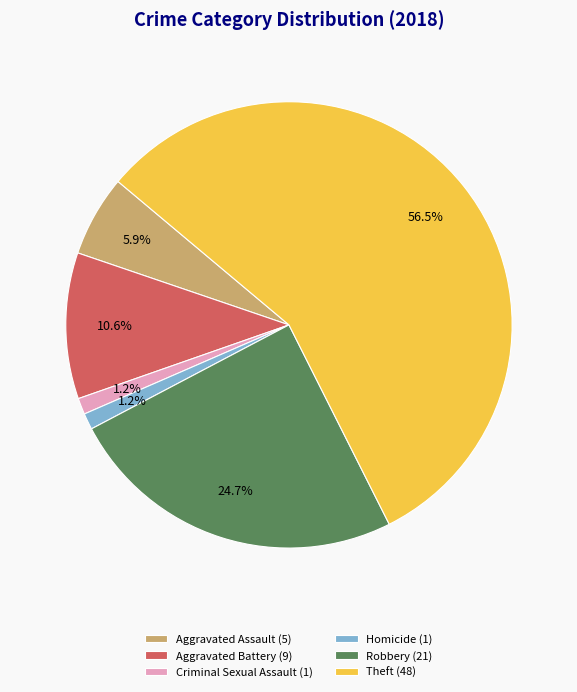

Which category accounts for the majority?

Theft (48)